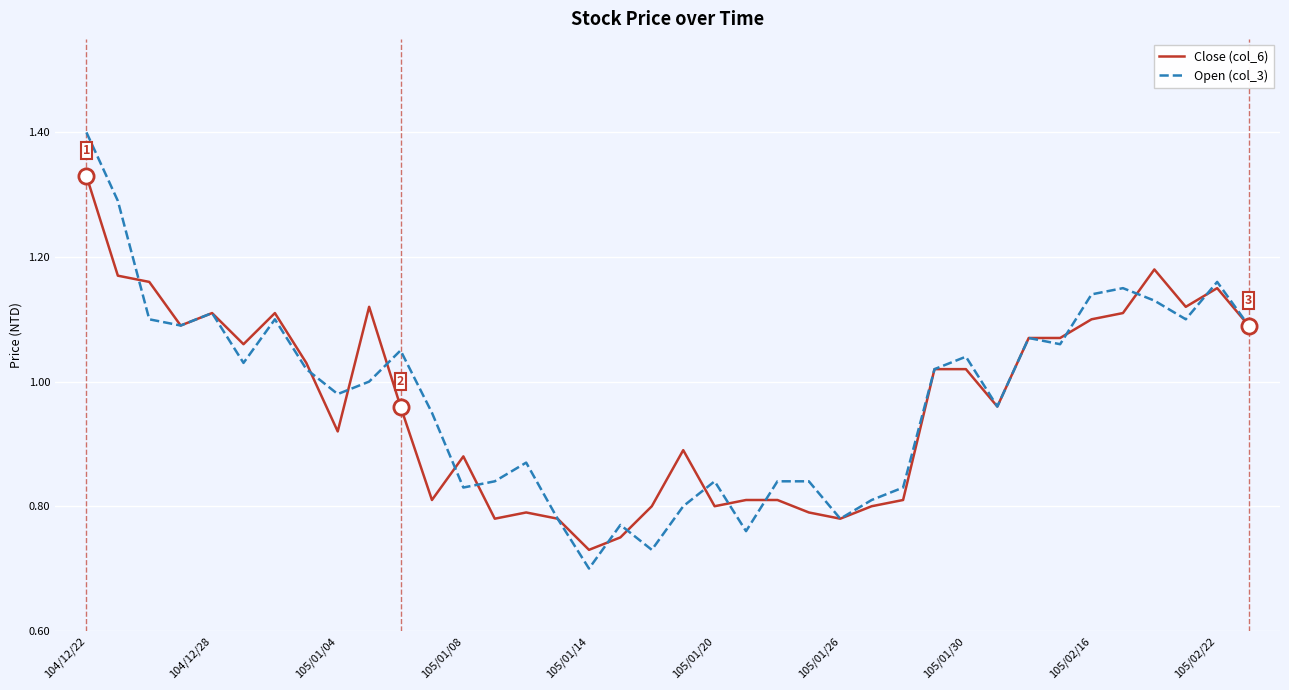

What is the maximum value for Open (col_3)?

1.4